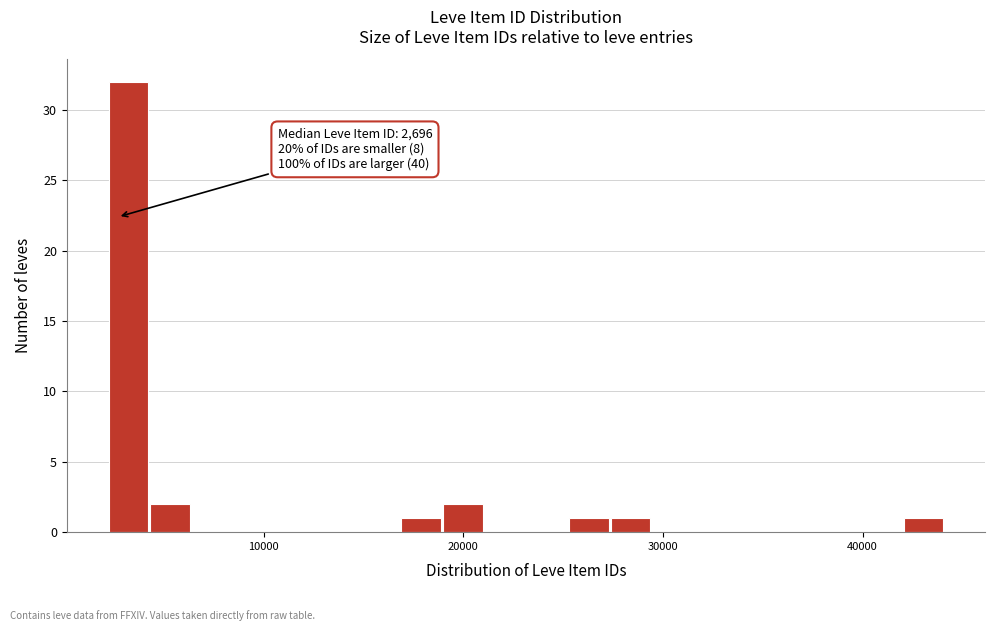

Read against the x-axis, roughly where is the centre of the tallest bar?

3000